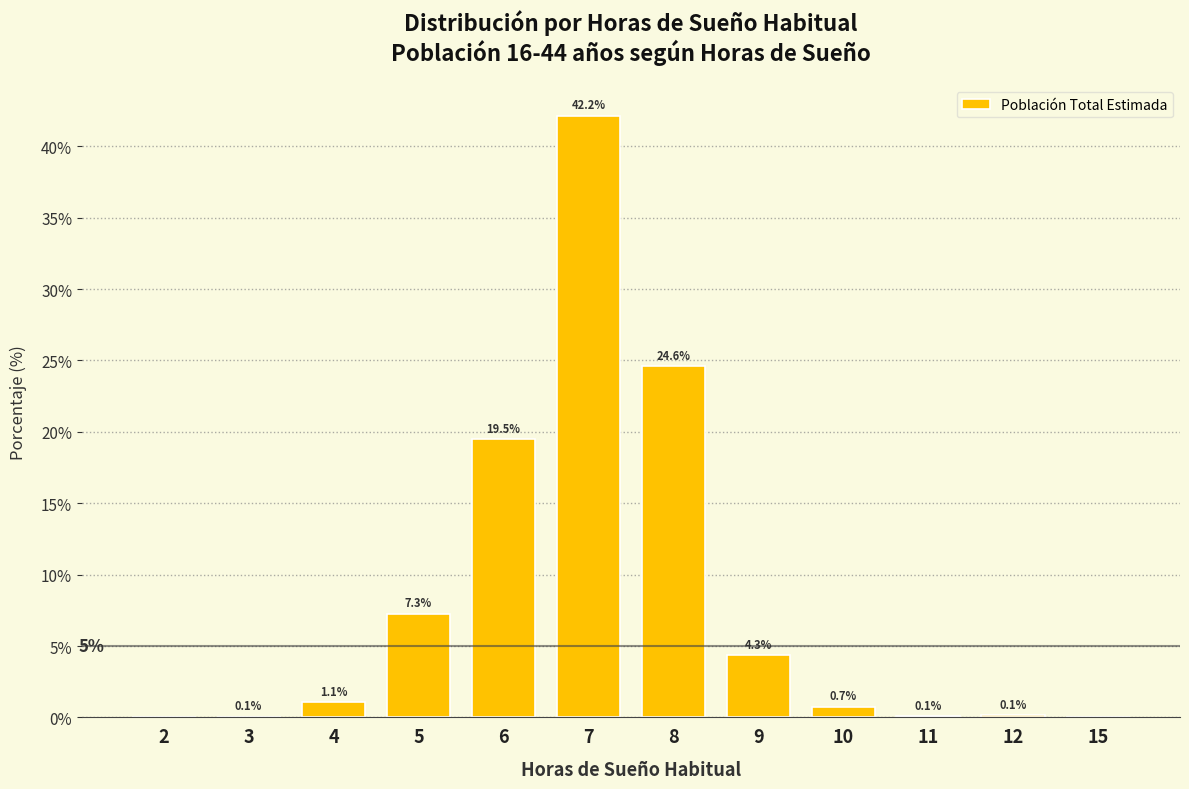

Is it true that the value at 10 is 0.7?

True